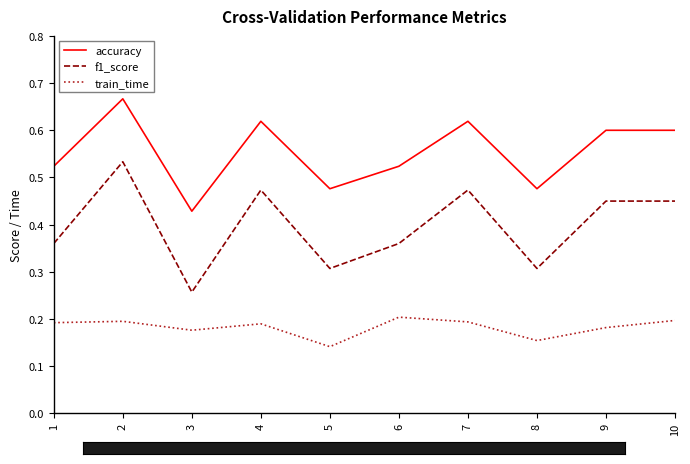

True or false: train_time has more than 1 interior local peaks.

True